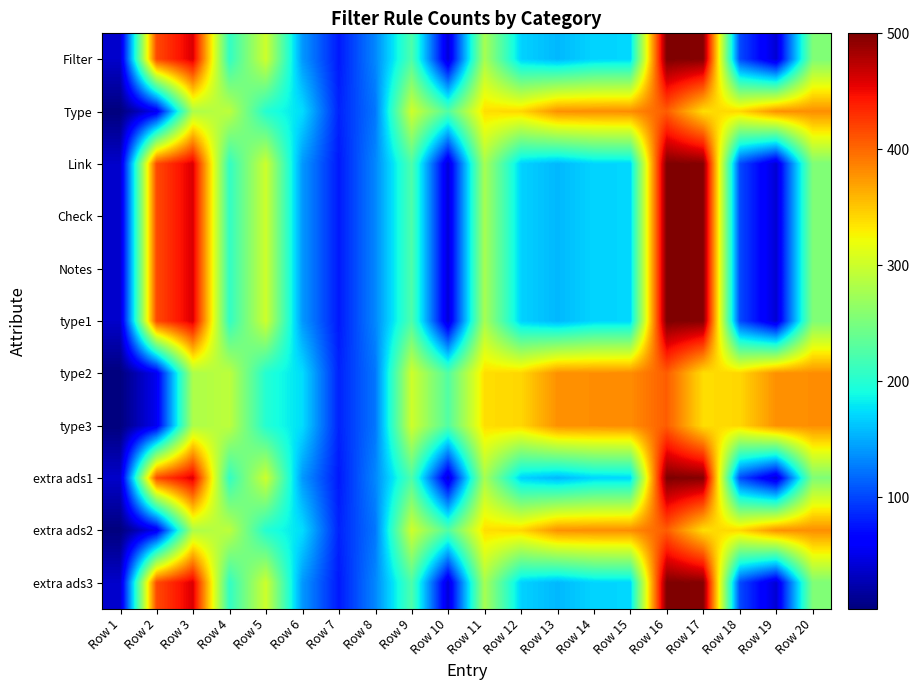

What is the difference between the highest and lowest values at Row 9?

78